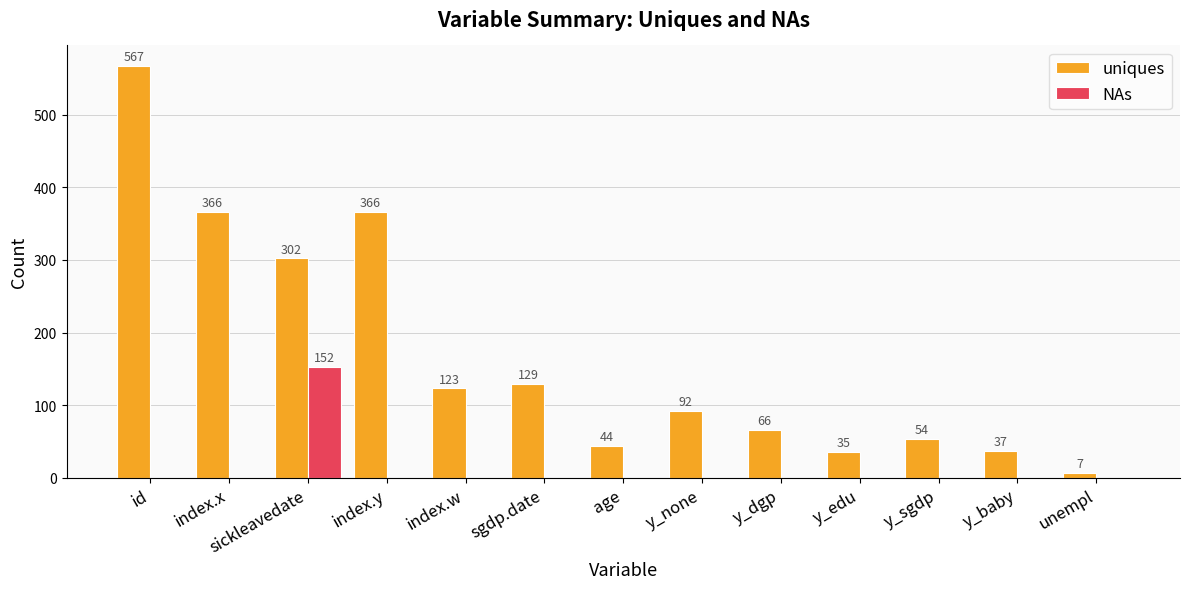

At which category is the sum across all series the highest?

id